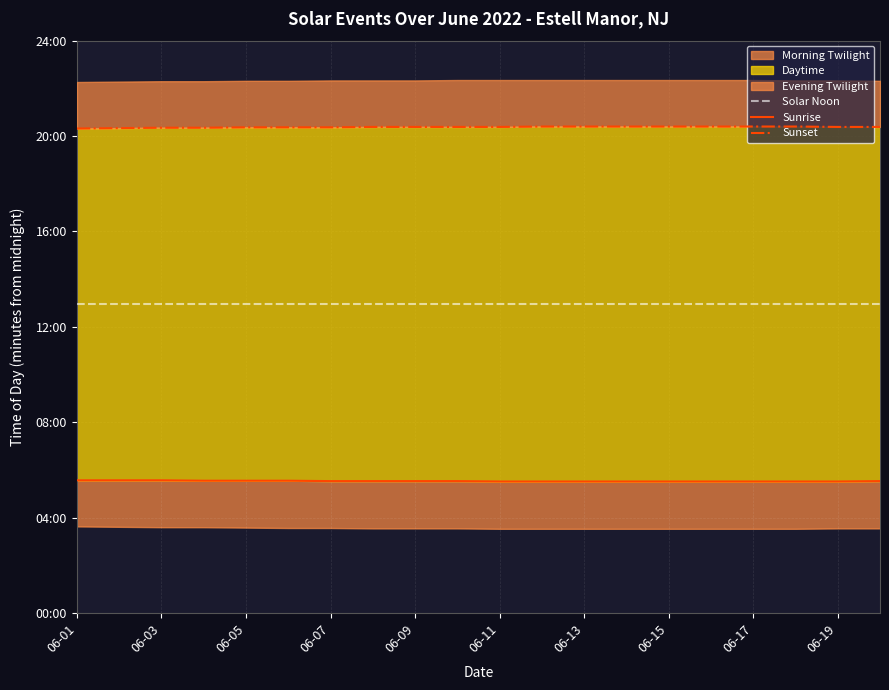

Reading left to right, extract all data points from this chart.

Solar Noon: 777	777	777	777	777	777	777	777	777	777	777	777	777	777	777	777	777	777	777	777
Sunrise: 334	334	334	333	333	333	332	332	332	332	331	331	331	331	331	331	331	331	331	332
Sunset: 1219	1220	1221	1221	1222	1222	1222	1223	1223	1223	1223	1224	1224	1224	1224	1224	1224	1224	1223	1223